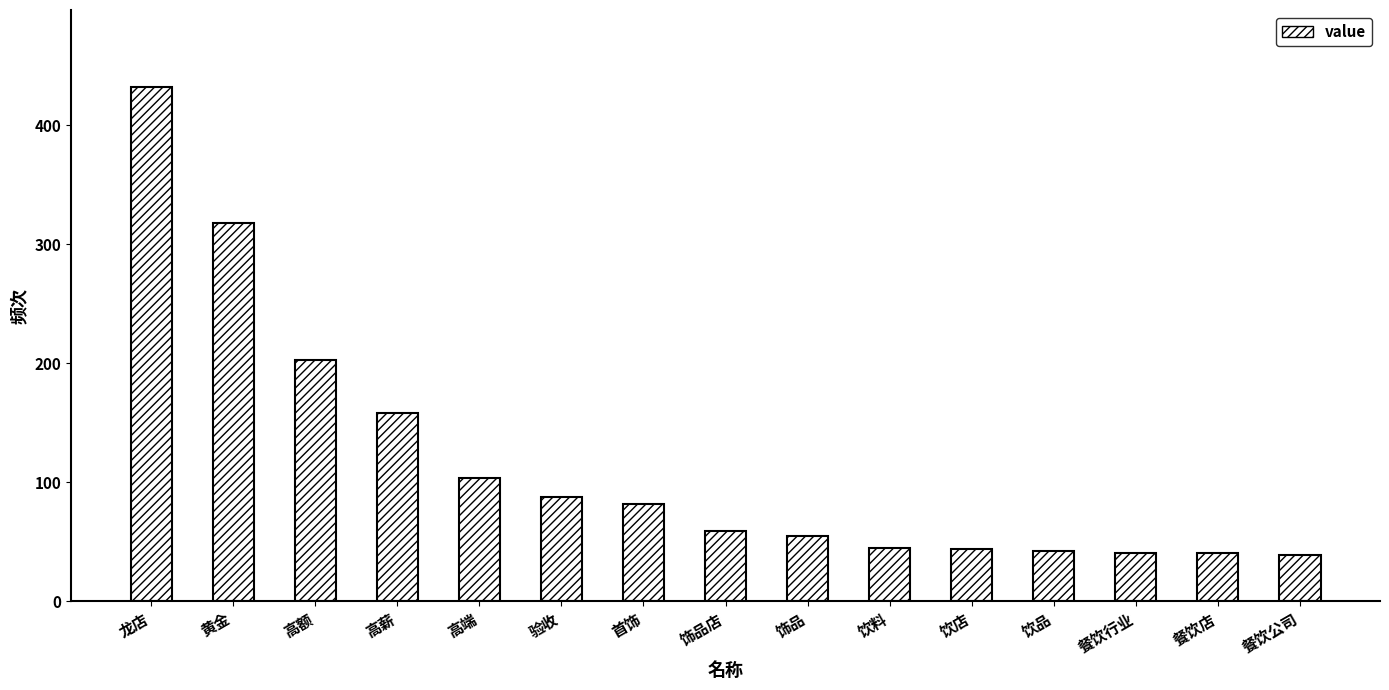

How many data points does each series have?

15